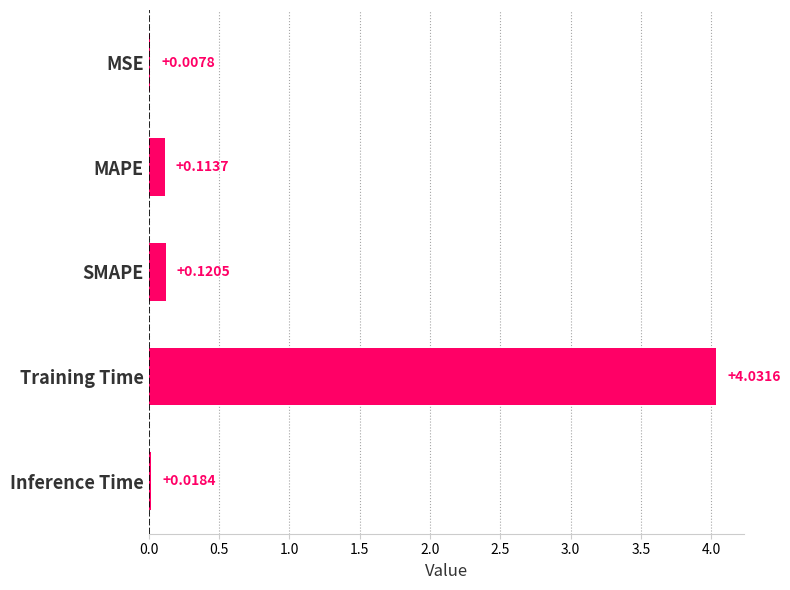

At which label is the value closest to 2?

SMAPE